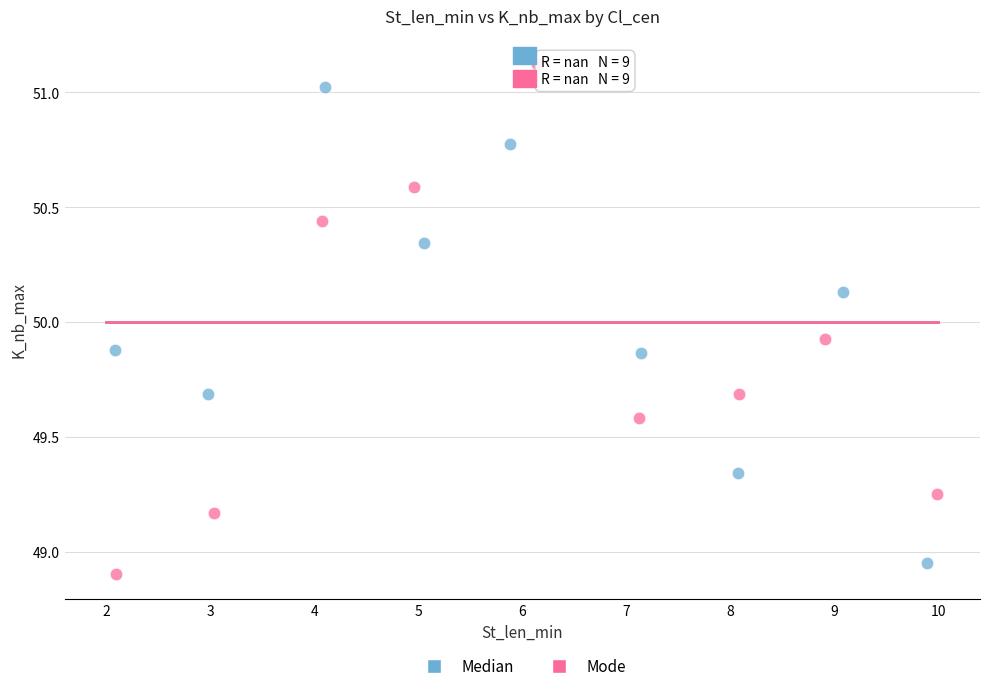

Which series reaches the maximum Y coordinate?

Mode